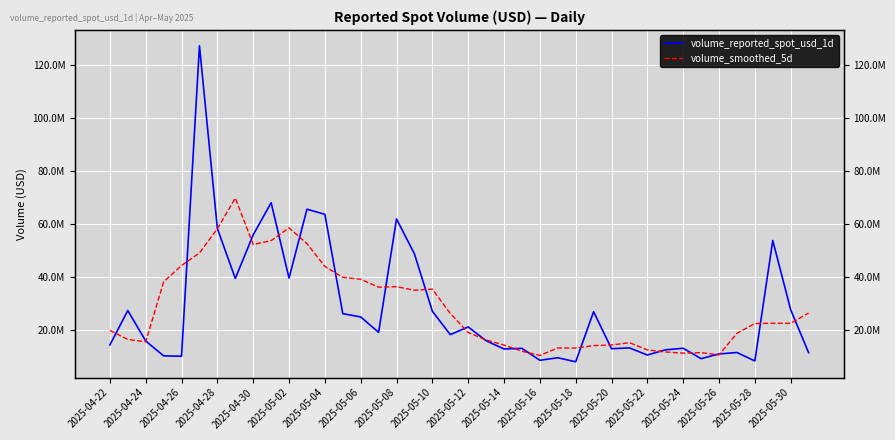

Between which two adjacent categories do volume_smoothed_5d and volume_reported_spot_usd_1d first intersect?

2025-04-22 and 2025-04-24